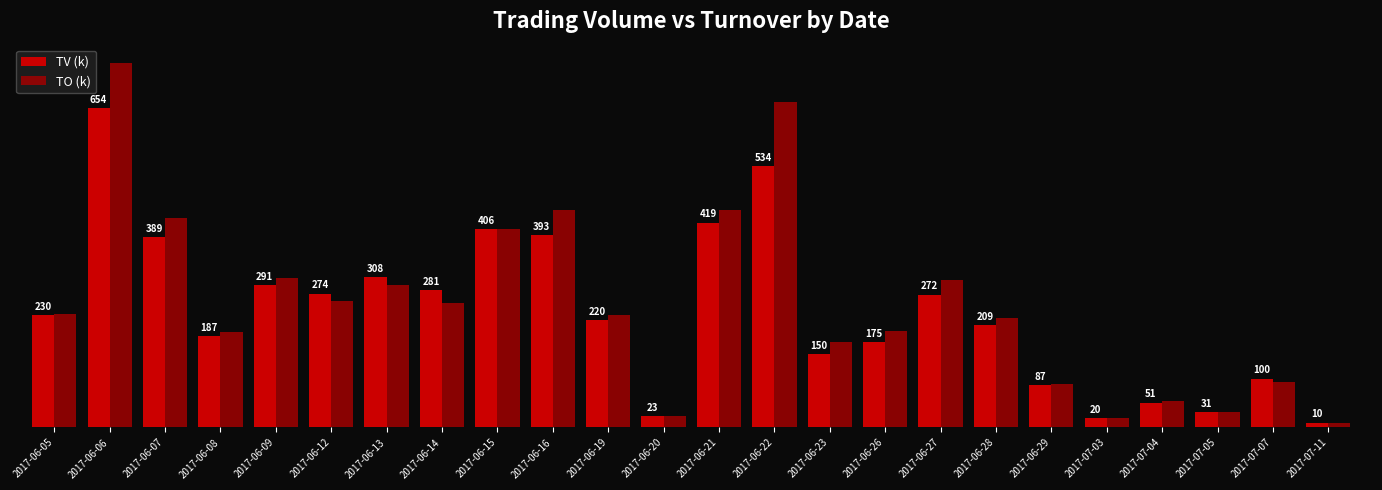

What is the difference between the maximum and second lowest values in the TO (k) series?

725.8